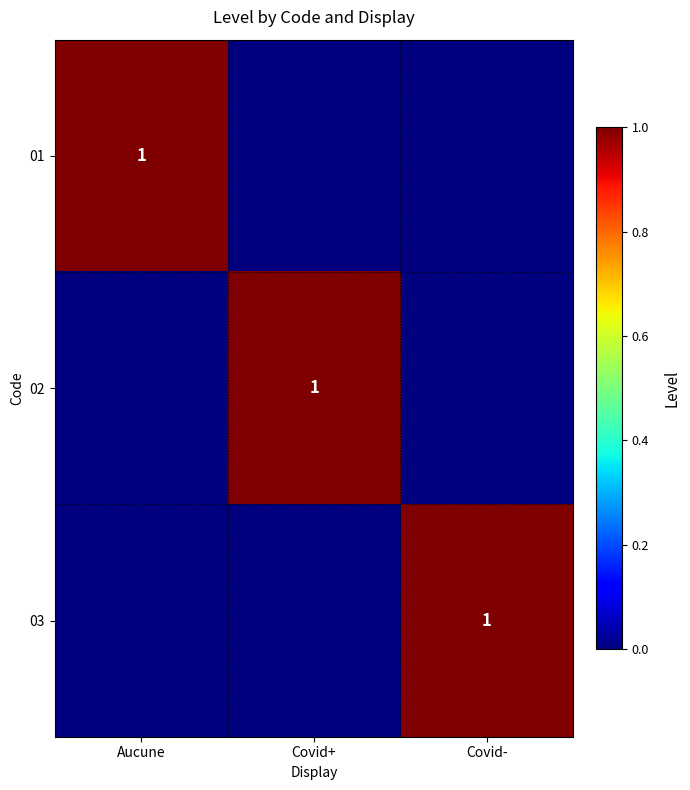

The 02 series shows 1 at Covid-. True or false?

False